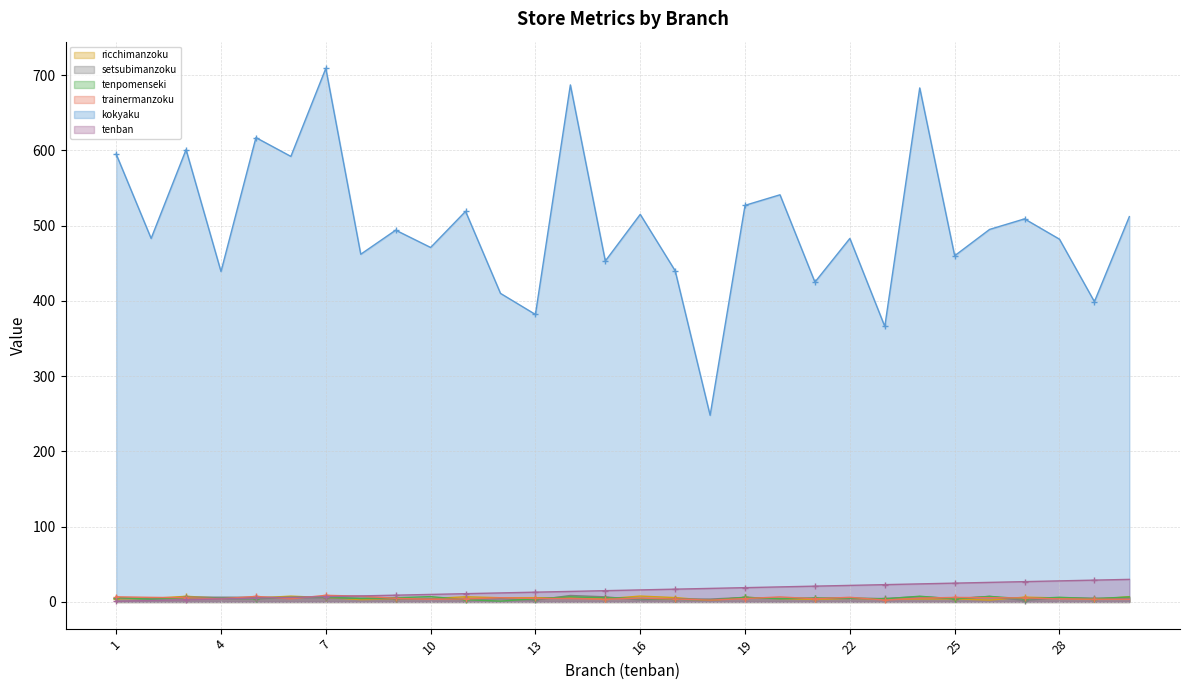

What are all the series names shown in the legend?

ricchimanzoku, setsubimanzoku, tenpomenseki, trainermanzoku, kokyaku, tenban